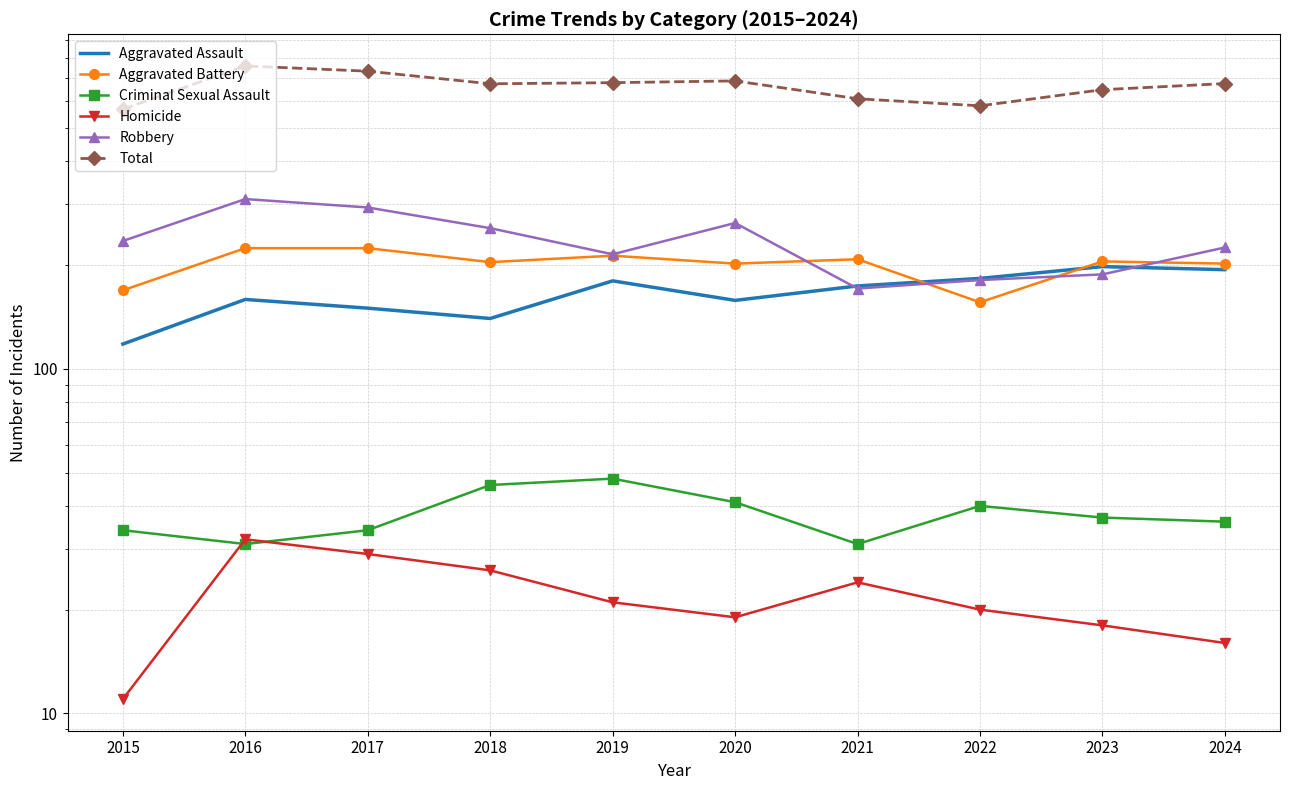

Reading right to left, list all the values displayed in this chart.

Aggravated Assault: 2024=194	2023=198	2022=183	2021=174	2020=158	2019=180	2018=140	2017=150	2016=159	2015=118
Aggravated Battery: 2024=202	2023=205	2022=156	2021=208	2020=202	2019=213	2018=204	2017=224	2016=224	2015=169
Criminal Sexual Assault: 2024=36	2023=37	2022=40	2021=31	2020=41	2019=48	2018=46	2017=34	2016=31	2015=34
Homicide: 2024=16	2023=18	2022=20	2021=24	2020=19	2019=21	2018=26	2017=29	2016=32	2015=11
Robbery: 2024=225	2023=188	2022=181	2021=171	2020=265	2019=215	2018=256	2017=294	2016=311	2015=235
Total: 2024=673	2023=646	2022=580	2021=608	2020=685	2019=677	2018=672	2017=731	2016=757	2015=567